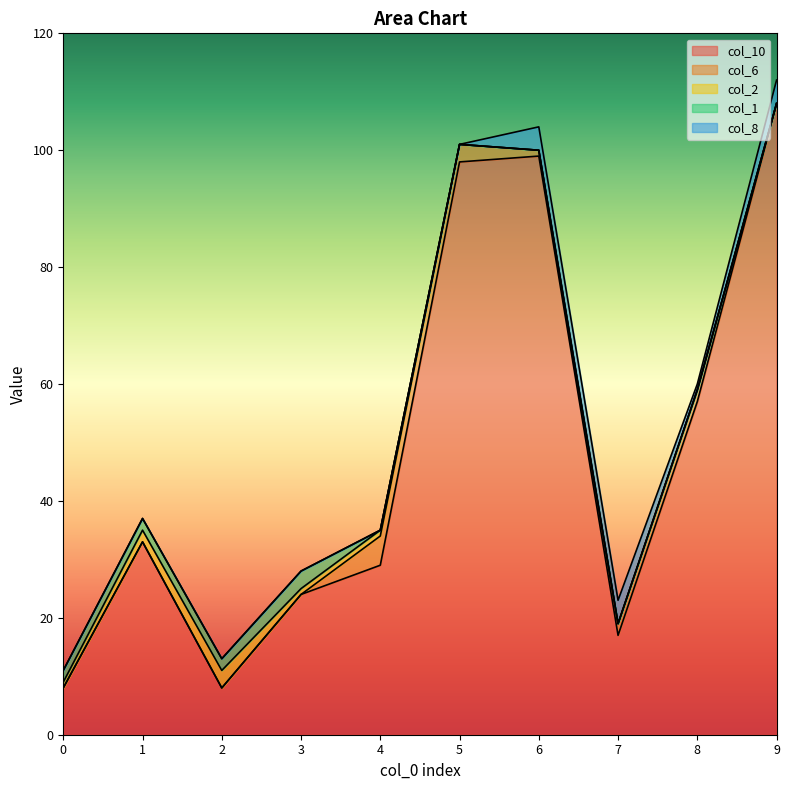

Where do col_1 and col_6 first cross each other?

3 and 4